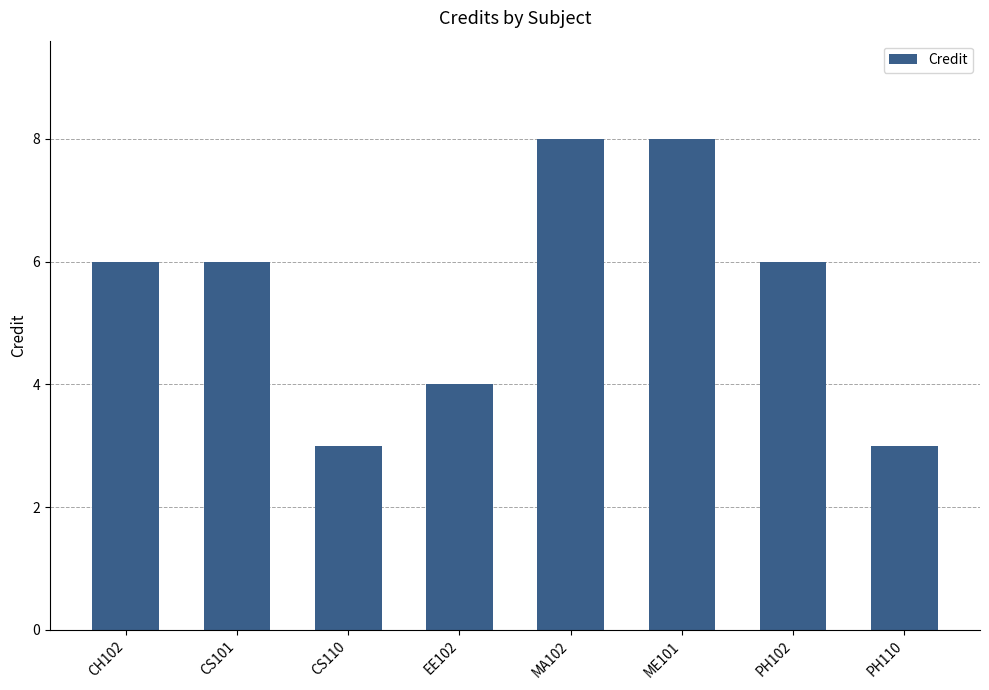

What position from the right is PH110?

1